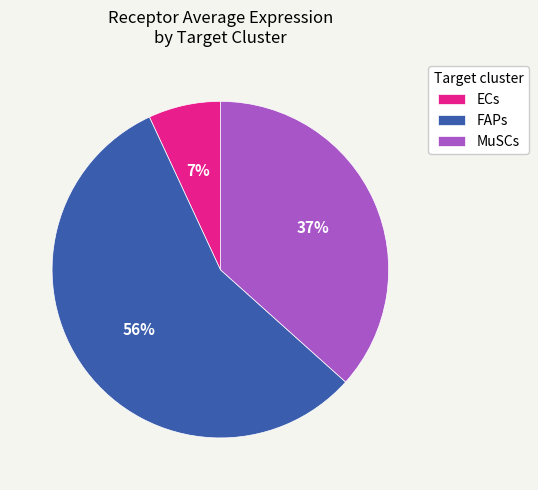

How many slices are in this pie chart?

3